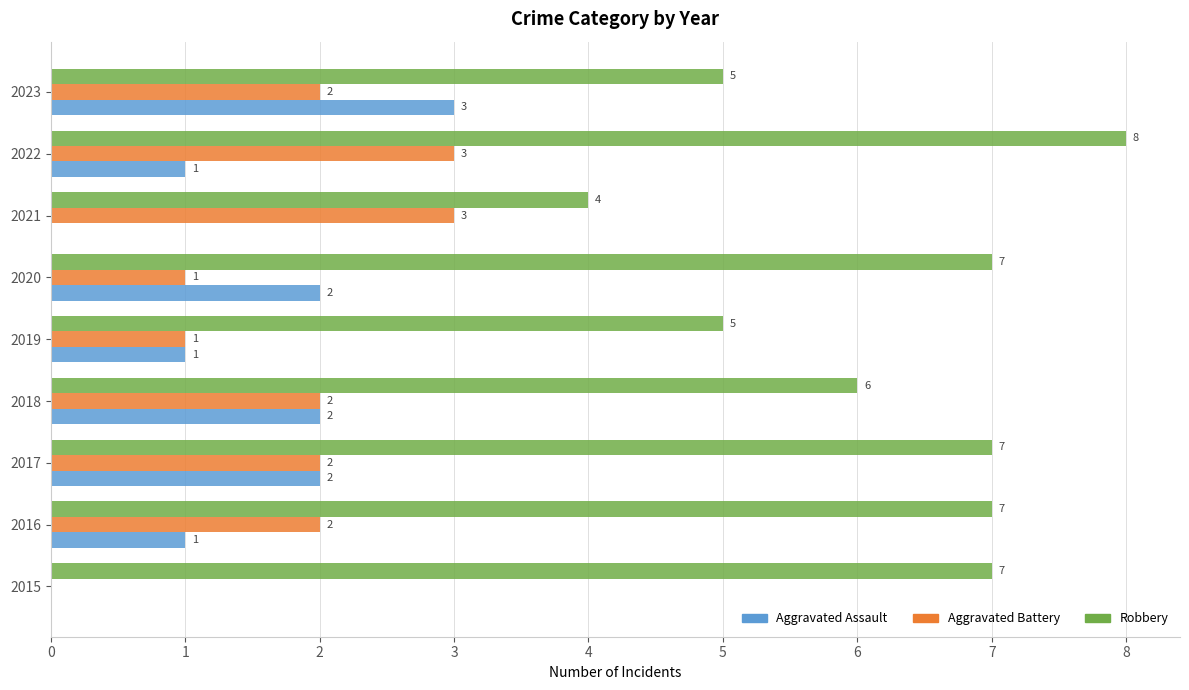

What is the sum of all Robbery values?

56